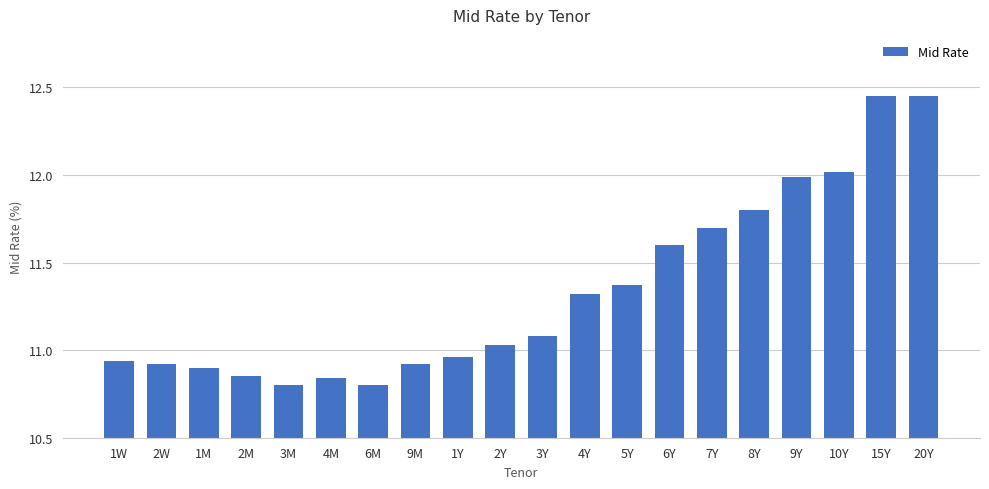

What is the label of the 13th bar from the right?

9M